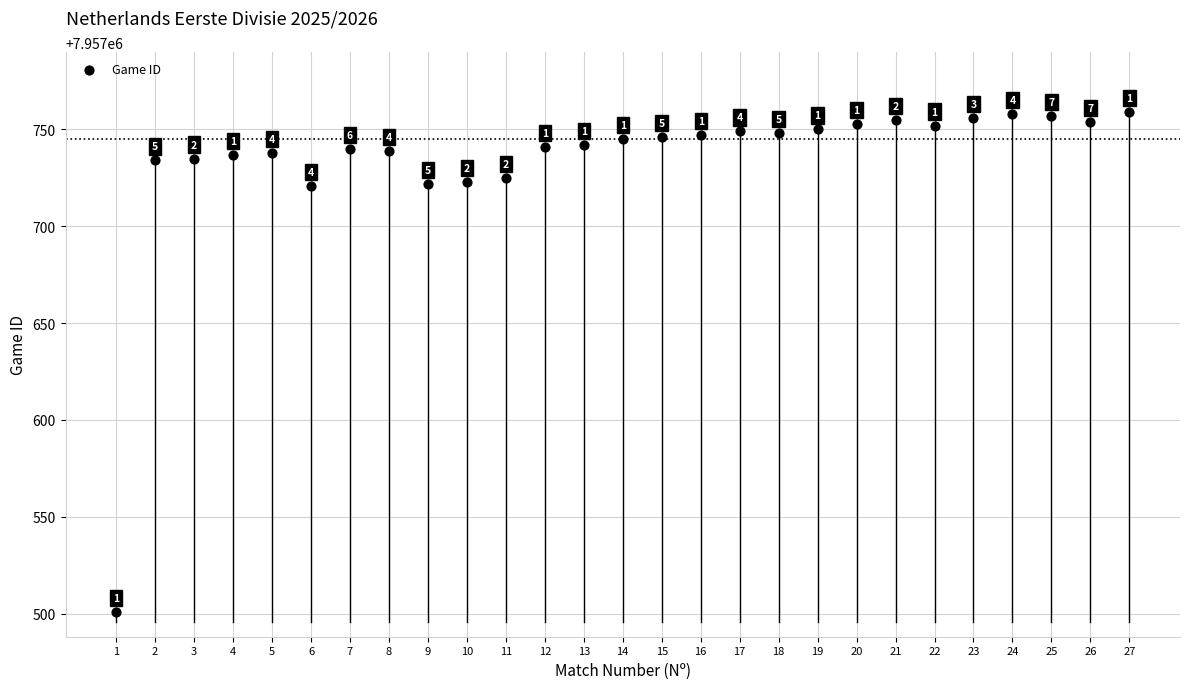

What Y value in the scatter plot is closest to 7957630?

7957721